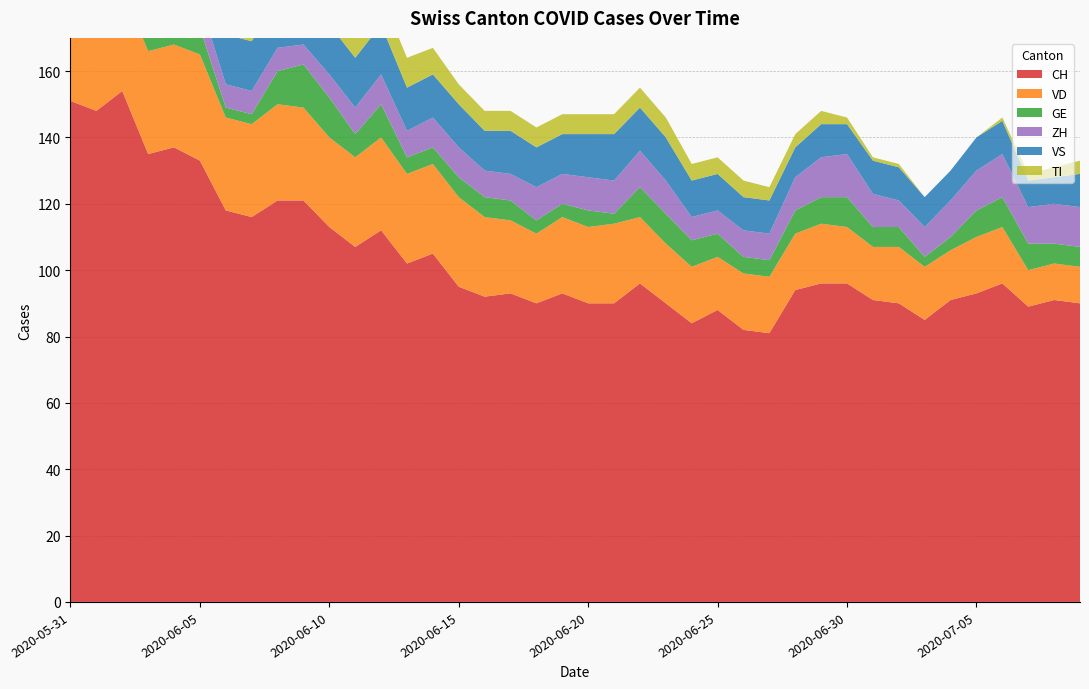

Reading right to left, list all the values displayed in this chart.

CH: 2020-07-09=90	2020-07-08=91	2020-07-07=89	2020-07-06=96	2020-07-05=93	2020-07-04=91	2020-07-03=85	2020-07-02=90	2020-07-01=91	2020-06-30=96	2020-06-29=96	2020-06-28=94	2020-06-27=81	2020-06-26=82	2020-06-25=88	2020-06-24=84	2020-06-23=90	2020-06-22=96	2020-06-21=90	2020-06-20=90	2020-06-19=93	2020-06-18=90	2020-06-17=93	2020-06-16=92	2020-06-15=95	2020-06-14=105	2020-06-13=102	2020-06-12=112	2020-06-11=107	2020-06-10=113	2020-06-09=121	2020-06-08=121	2020-06-07=116	2020-06-06=118	2020-06-05=133	2020-06-04=137	2020-06-03=135	2020-06-02=154	2020-06-01=148	2020-05-31=151
VD: 2020-07-09=11	2020-07-08=11	2020-07-07=11	2020-07-06=17	2020-07-05=17	2020-07-04=15	2020-07-03=16	2020-07-02=17	2020-07-01=16	2020-06-30=17	2020-06-29=18	2020-06-28=17	2020-06-27=17	2020-06-26=17	2020-06-25=16	2020-06-24=17	2020-06-23=18	2020-06-22=20	2020-06-21=24	2020-06-20=23	2020-06-19=23	2020-06-18=21	2020-06-17=22	2020-06-16=24	2020-06-15=27	2020-06-14=27	2020-06-13=27	2020-06-12=28	2020-06-11=27	2020-06-10=27	2020-06-09=28	2020-06-08=29	2020-06-07=28	2020-06-06=28	2020-06-05=32	2020-06-04=31	2020-06-03=31	2020-06-02=31	2020-06-01=28	2020-05-31=29
GE: 2020-07-09=6	2020-07-08=6	2020-07-07=8	2020-07-06=9	2020-07-05=8	2020-07-04=4	2020-07-03=3	2020-07-02=6	2020-07-01=6	2020-06-30=9	2020-06-29=8	2020-06-28=7	2020-06-27=5	2020-06-26=5	2020-06-25=7	2020-06-24=8	2020-06-23=9	2020-06-22=9	2020-06-21=3	2020-06-20=5	2020-06-19=4	2020-06-18=4	2020-06-17=6	2020-06-16=6	2020-06-15=6	2020-06-14=5	2020-06-13=5	2020-06-12=10	2020-06-11=7	2020-06-10=12	2020-06-09=13	2020-06-08=10	2020-06-07=3	2020-06-06=3	2020-06-05=8	2020-06-04=10	2020-06-03=8	2020-06-02=8	2020-06-01=2	2020-05-31=2
ZH: 2020-07-09=12	2020-07-08=12	2020-07-07=11	2020-07-06=13	2020-07-05=12	2020-07-04=11	2020-07-03=9	2020-07-02=8	2020-07-01=10	2020-06-30=13	2020-06-29=12	2020-06-28=10	2020-06-27=8	2020-06-26=8	2020-06-25=7	2020-06-24=7	2020-06-23=10	2020-06-22=11	2020-06-21=10	2020-06-20=10	2020-06-19=9	2020-06-18=10	2020-06-17=8	2020-06-16=8	2020-06-15=9	2020-06-14=9	2020-06-13=8	2020-06-12=9	2020-06-11=8	2020-06-10=7	2020-06-09=6	2020-06-08=7	2020-06-07=7	2020-06-06=7	2020-06-05=8	2020-06-04=9	2020-06-03=9	2020-06-02=11	2020-06-01=11	2020-05-31=11
VS: 2020-07-09=10	2020-07-08=8	2020-07-07=8	2020-07-06=10	2020-07-05=10	2020-07-04=9	2020-07-03=9	2020-07-02=10	2020-07-01=10	2020-06-30=9	2020-06-29=10	2020-06-28=9	2020-06-27=10	2020-06-26=10	2020-06-25=11	2020-06-24=11	2020-06-23=13	2020-06-22=13	2020-06-21=14	2020-06-20=13	2020-06-19=12	2020-06-18=12	2020-06-17=13	2020-06-16=12	2020-06-15=13	2020-06-14=13	2020-06-13=13	2020-06-12=15	2020-06-11=15	2020-06-10=15	2020-06-09=15	2020-06-08=15	2020-06-07=15	2020-06-06=15	2020-06-05=15	2020-06-04=15	2020-06-03=14	2020-06-02=15	2020-06-01=15	2020-05-31=15
TI: 2020-07-09=4	2020-07-08=3	2020-07-07=2	2020-07-06=1	2020-07-05=0	2020-07-04=0	2020-07-03=0	2020-07-02=1	2020-07-01=1	2020-06-30=2	2020-06-29=4	2020-06-28=4	2020-06-27=4	2020-06-26=5	2020-06-25=5	2020-06-24=5	2020-06-23=6	2020-06-22=6	2020-06-21=6	2020-06-20=6	2020-06-19=6	2020-06-18=6	2020-06-17=6	2020-06-16=6	2020-06-15=6	2020-06-14=8	2020-06-13=9	2020-06-12=9	2020-06-11=10	2020-06-10=10	2020-06-09=12	2020-06-08=13	2020-06-07=14	2020-06-06=15	2020-06-05=17	2020-06-04=18	2020-06-03=20	2020-06-02=26	2020-06-01=28	2020-05-31=30